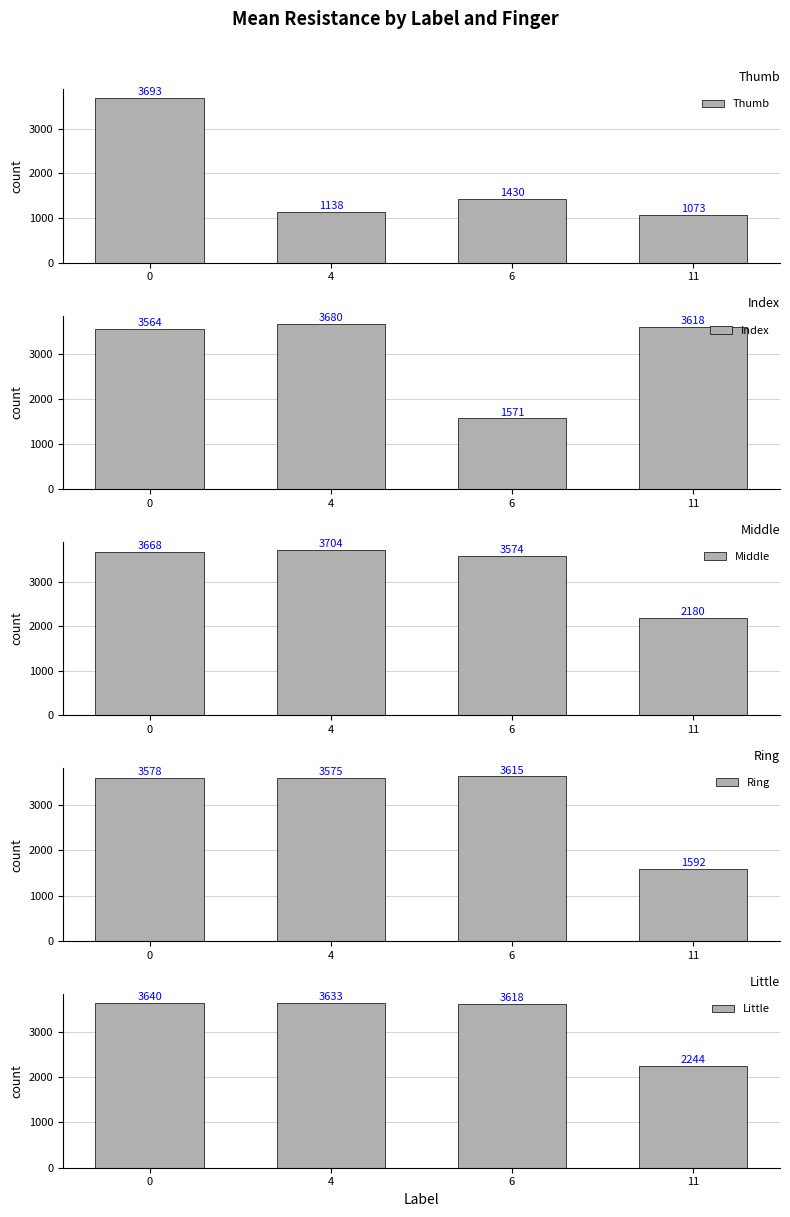

How many groups of bars are there?

4